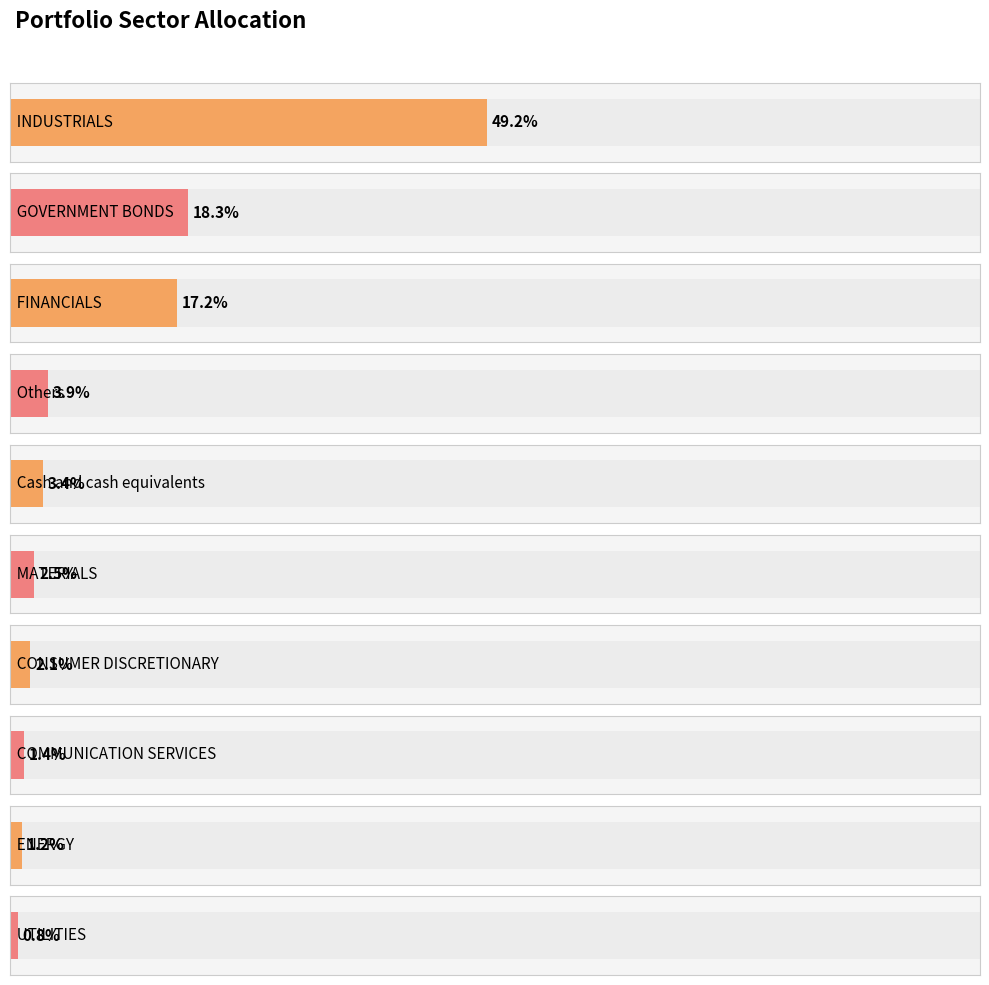

True or false: the data shows 3.1 at CONSUMER DISCRETIONARY.

False